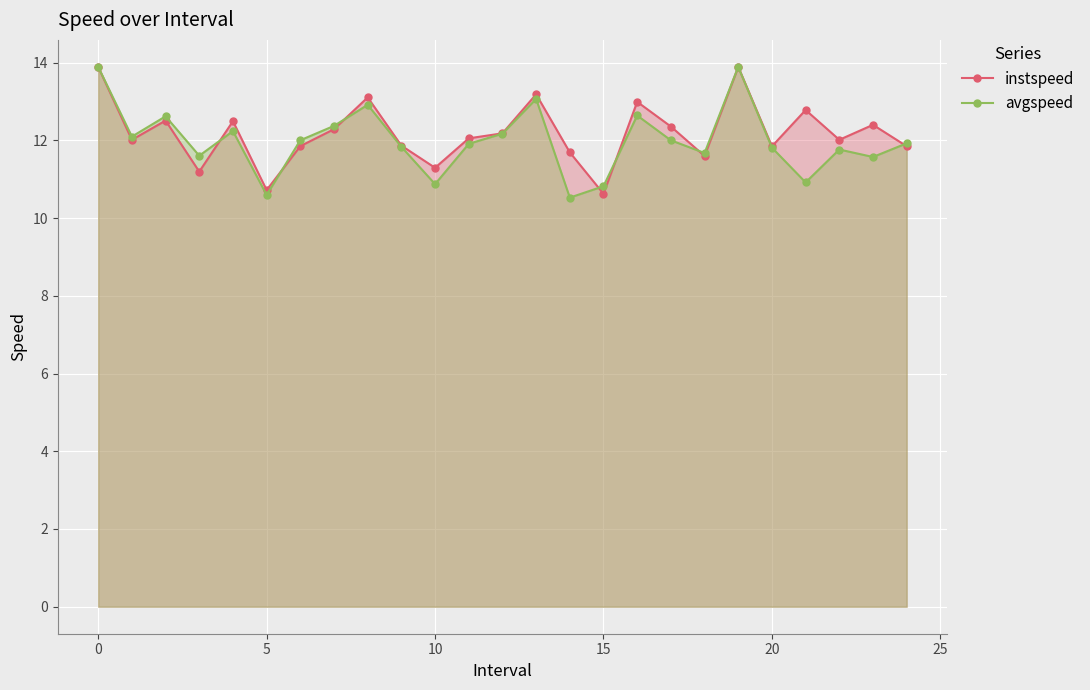

What is the difference between the maximum and second lowest values in the avgspeed series?

3.3